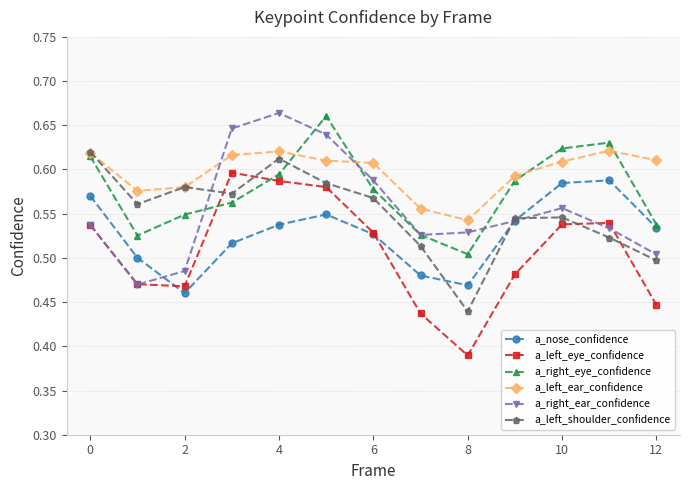

True or false: a_left_eye_confidence and a_left_ear_confidence intersect in this chart.

False